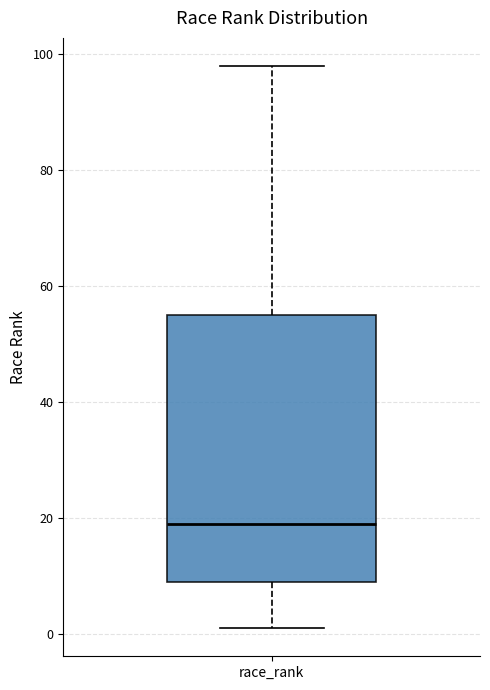

Transcribe this box plot: give where the median line is, the range the box spans, and where the two whiskers end, as read against the y-axis. The values are not printed on the chart, so give them approximately, as read against the axis.

median 20, box 10 to 56, whiskers 2 to 98